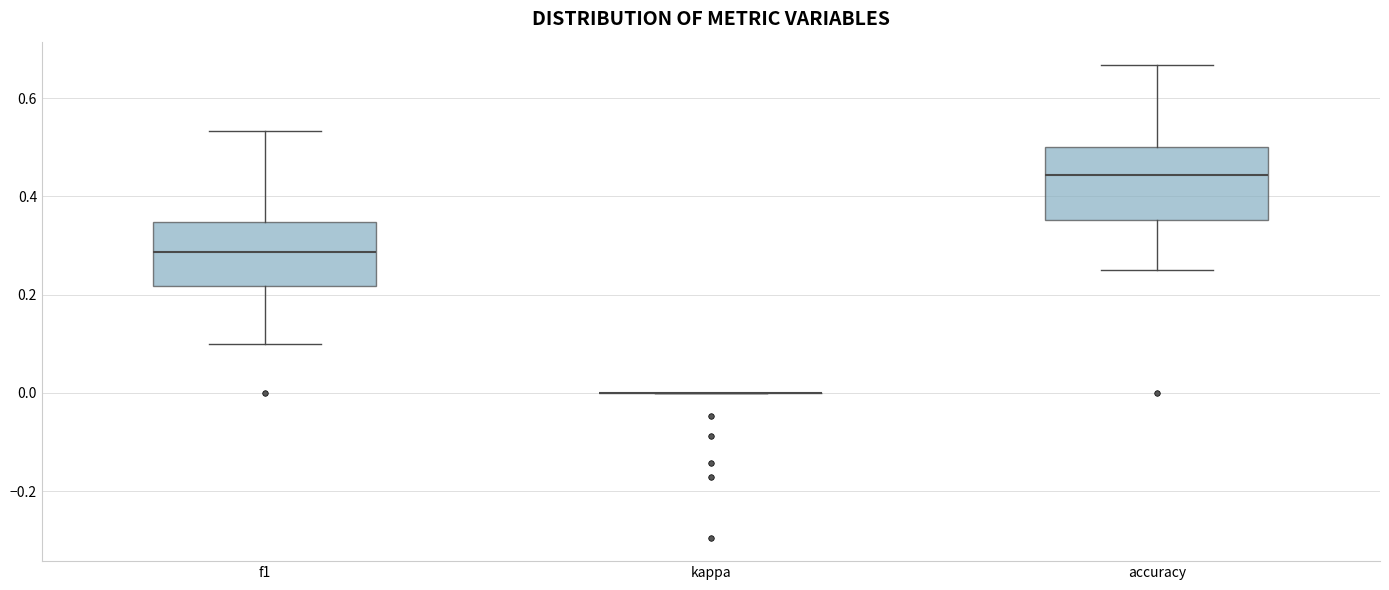

Reading left to right, transcribe this box plot: for each box, give where its median line is, the range the box spans, and where its two whiskers end, as read against the y-axis. The values are not printed on the chart, so give them approximately, as read against the axis.

f1: median 0.28, box 0.22 to 0.34, whiskers 0.10 to 0.54
kappa: box collapsed to a line at 0.00, whiskers 0.00 to 0.00
accuracy: median 0.44, box 0.36 to 0.50, whiskers 0.26 to 0.66